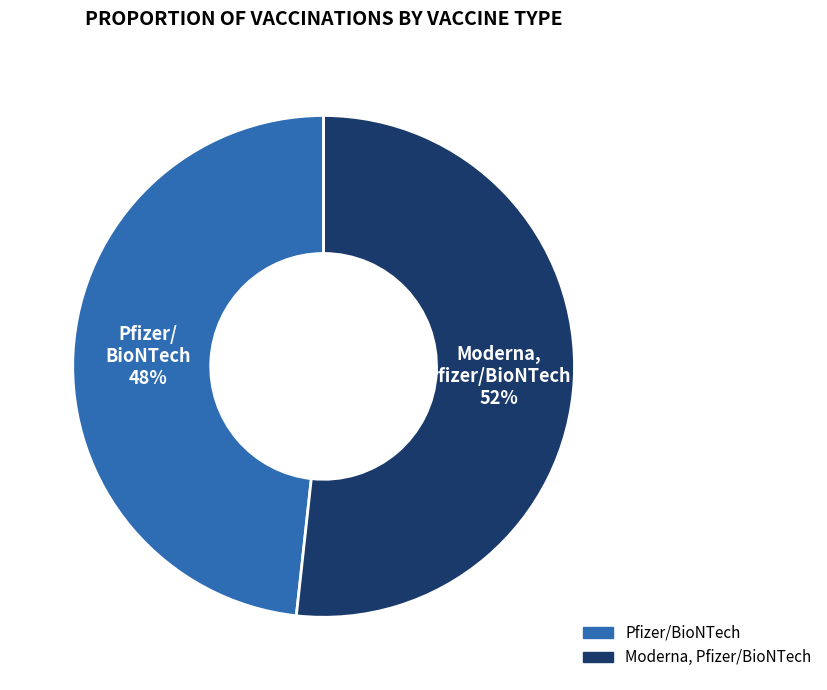

Is there a majority slice in this chart?

Yes